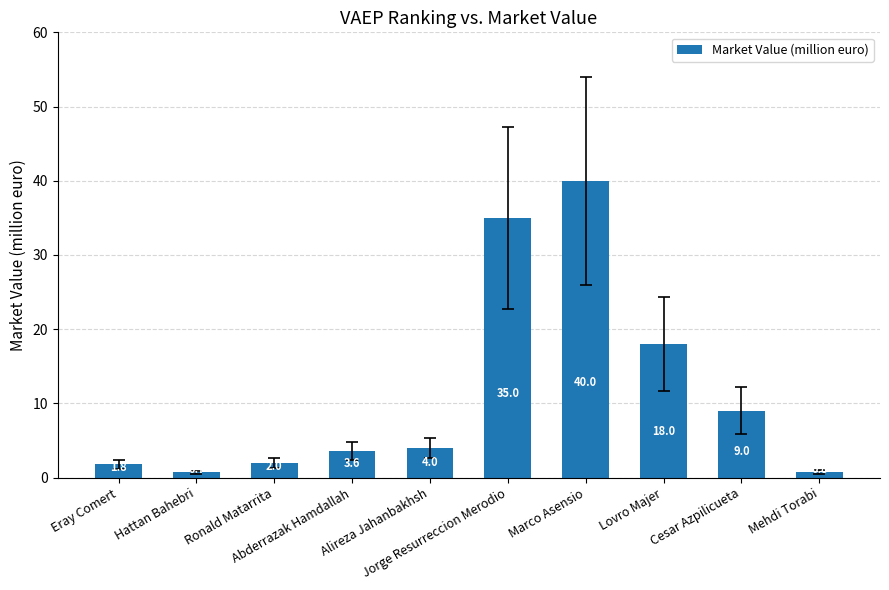

Rank the categories by value from lowest to highest.

Hattan Bahebri, Mehdi Torabi, Eray Comert, Ronald Matarrita, Abderrazak Hamdallah, Alireza Jahanbakhsh, Cesar Azpilicueta, Lovro Majer, Jorge Resurreccion Merodio, Marco Asensio